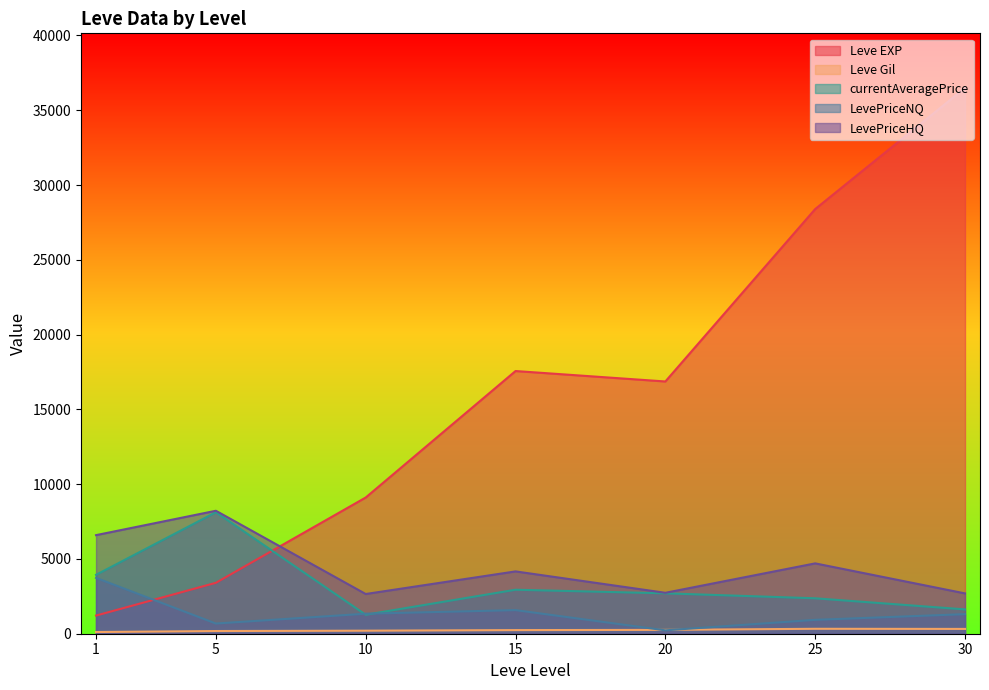

Which series has the widest spread of values?

Leve EXP